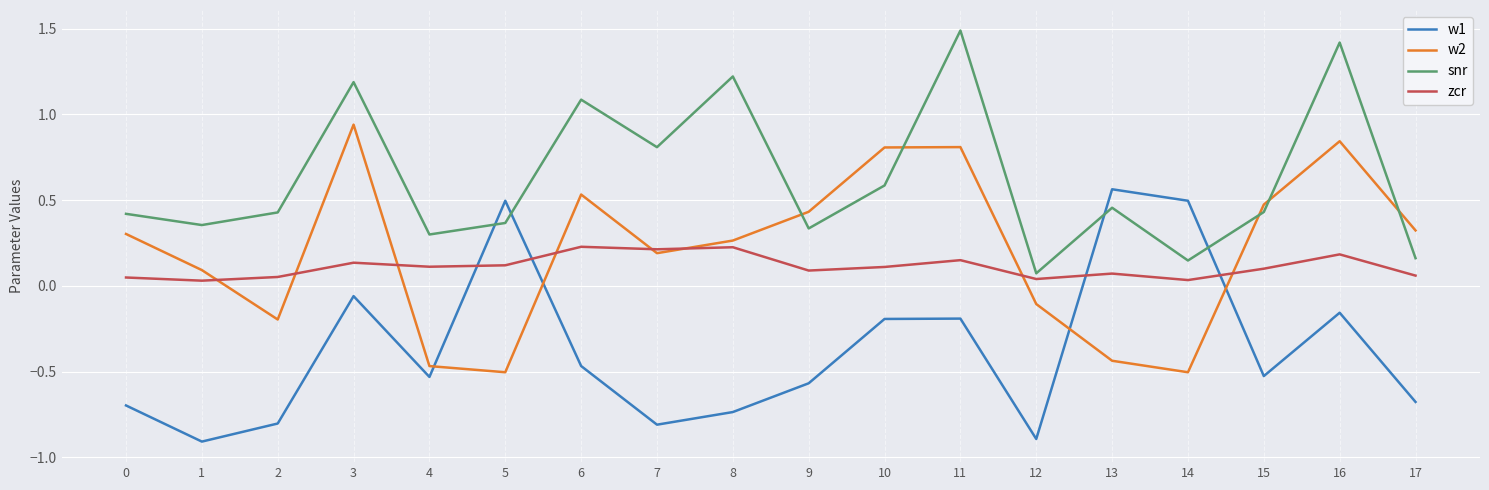

Is the value of snr at 4 greater than the value of zcr at 5?

Yes